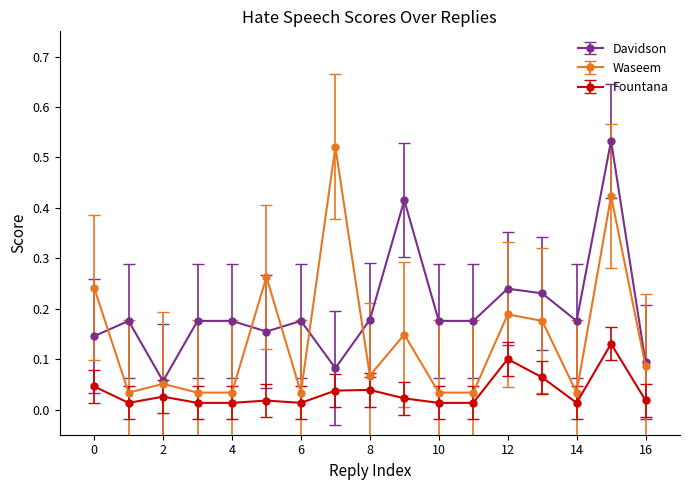

Which series has the largest total across all categories?

Davidson